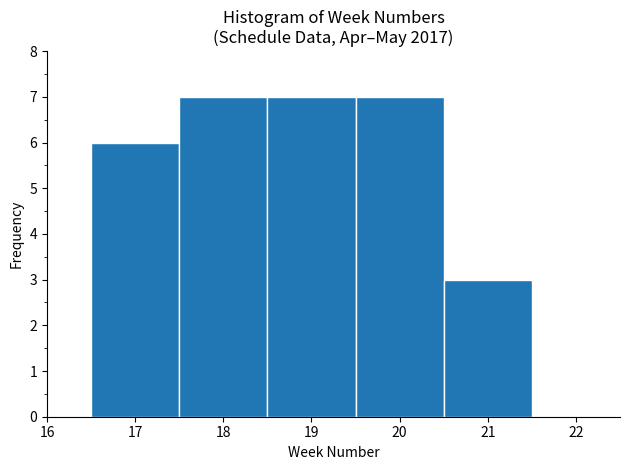

Reading left to right, transcribe this chart: for each bar, give the range it covers on the x-axis and its height. The values are not printed on the chart, so give them approximately, as read against the axis.

16.5 to 17.5: 6
17.5 to 18.5: 7
18.5 to 19.5: 7
19.5 to 20.5: 7
20.5 to 21.5: 3